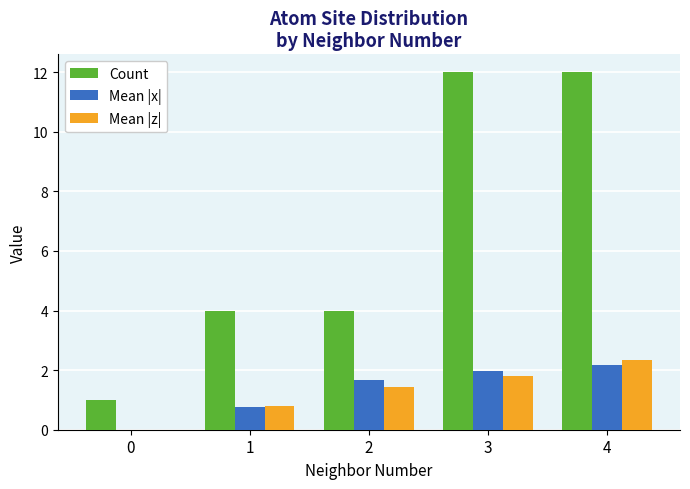

How many values in the Mean |x| series exceed 1?

3